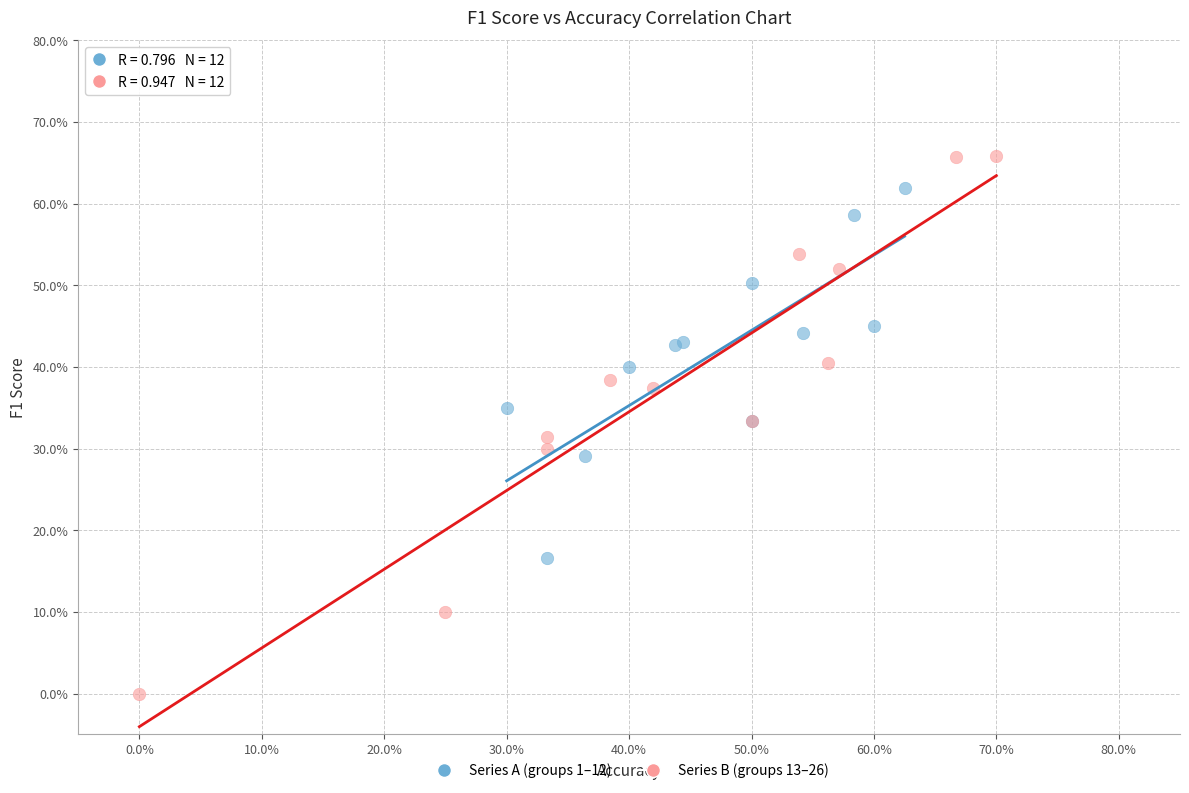

Which series contains the highest Y value?

Series B (groups 13–26)